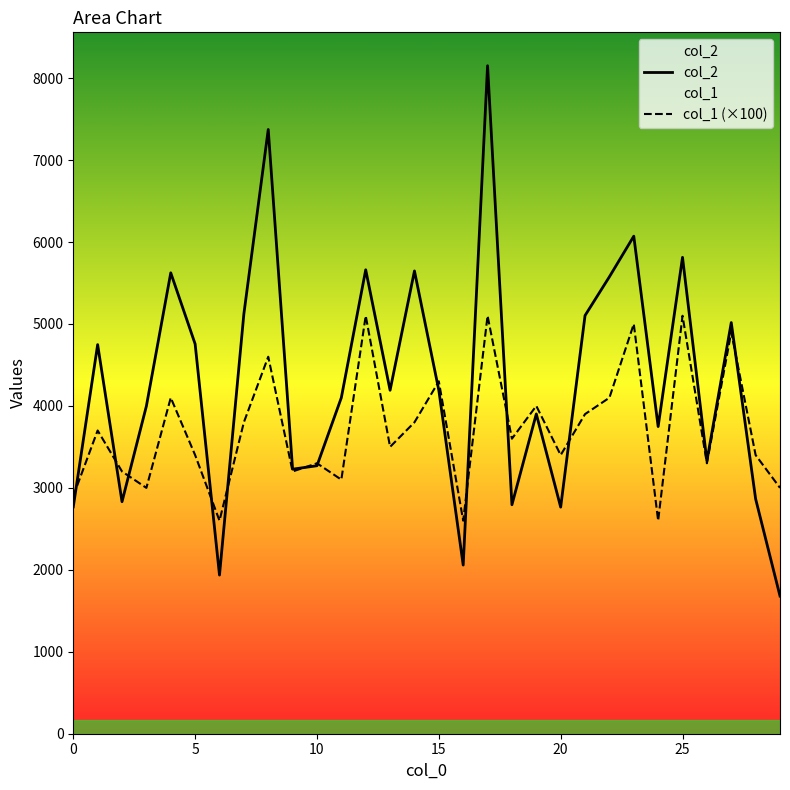

Which category has the highest value across all series?

17